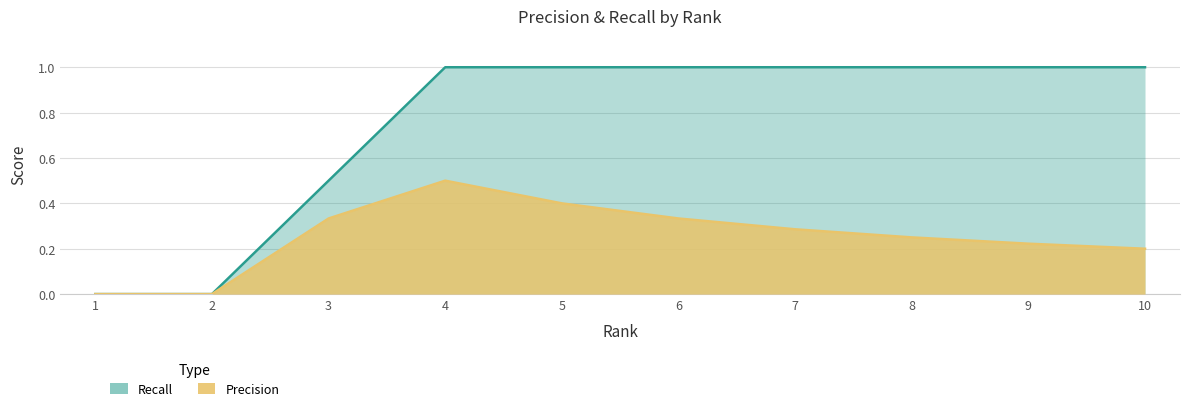

How many series are shown in this chart?

2